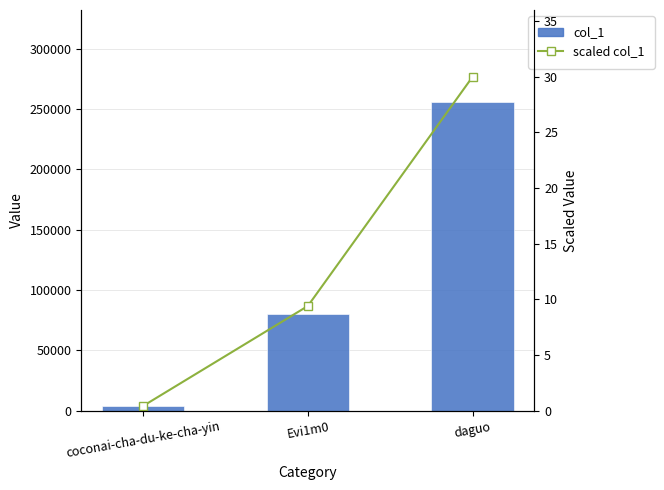

What value does the col_1 series have at Evi1m0?

80134.0